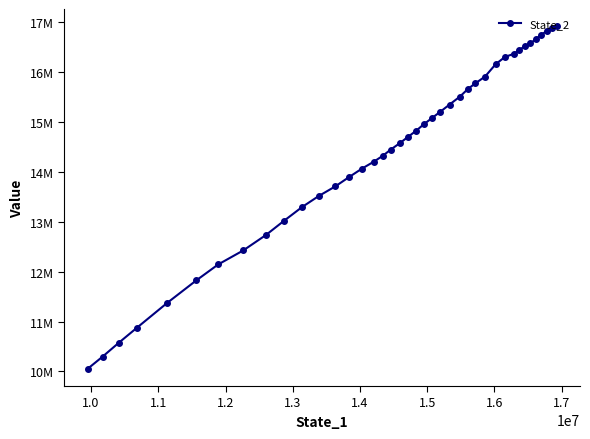

Is this an area chart (filled region under the line)?

No